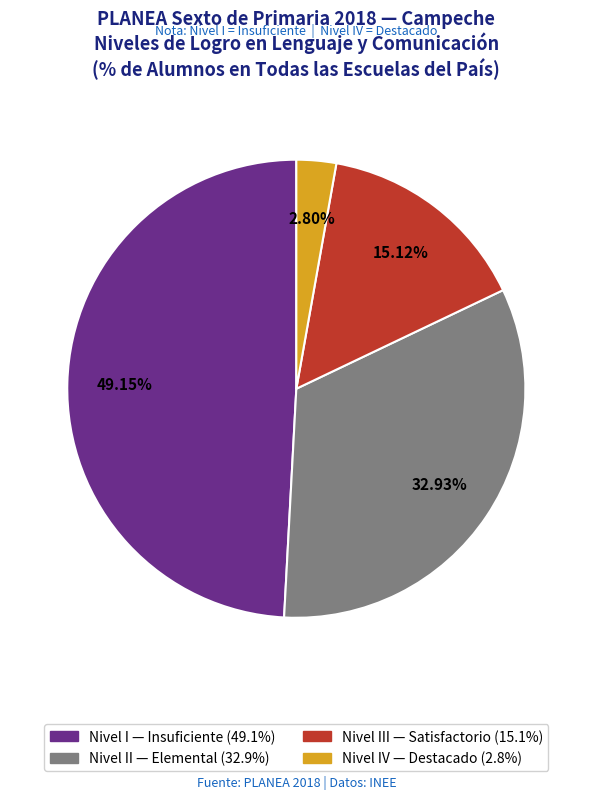

Is there a majority slice in this chart?

No